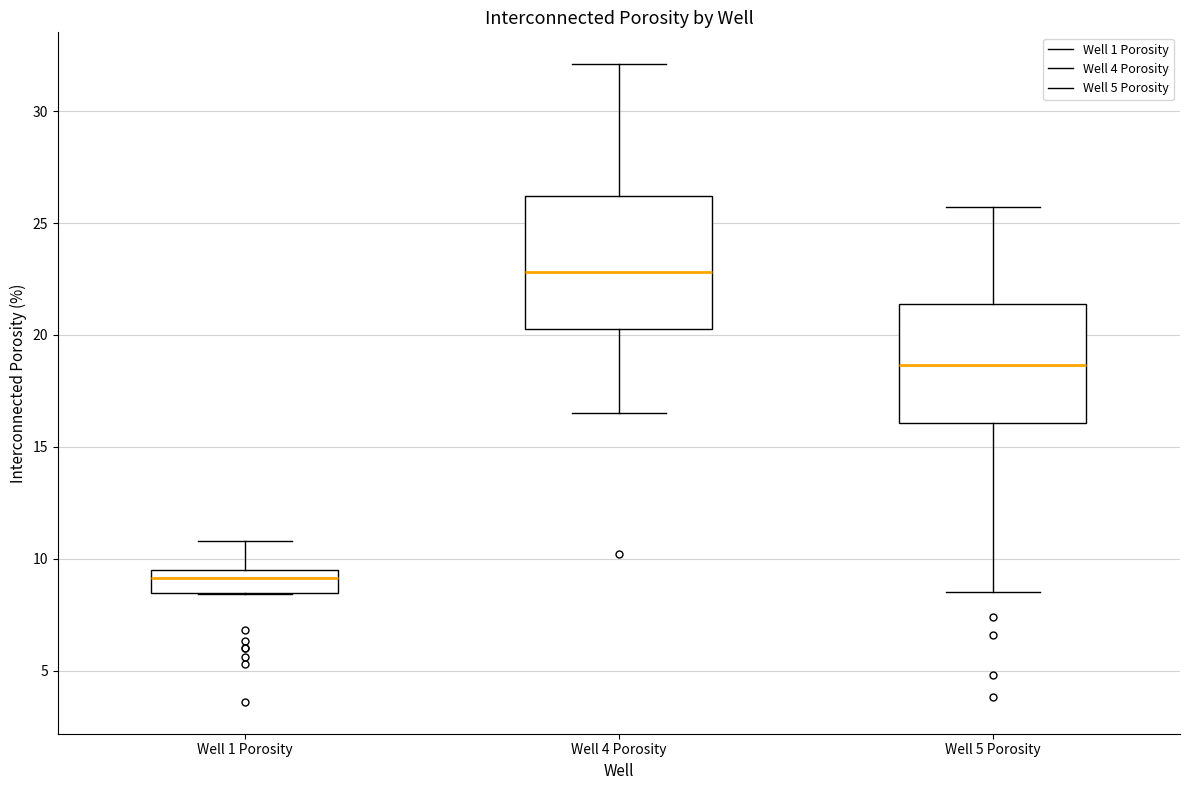

Reading left to right, transcribe this box plot: for each box, give where its median line is, the range the box spans, and where its two whiskers end, as read against the y-axis. The values are not printed on the chart, so give them approximately, as read against the axis.

Well 1 Porosity: median 9.0, box 8.5 to 9.5, whiskers 8.5 to 11.0
Well 4 Porosity: median 23.0, box 20.5 to 26.0, whiskers 16.5 to 32.0
Well 5 Porosity: median 18.5, box 16.0 to 21.5, whiskers 8.5 to 25.5